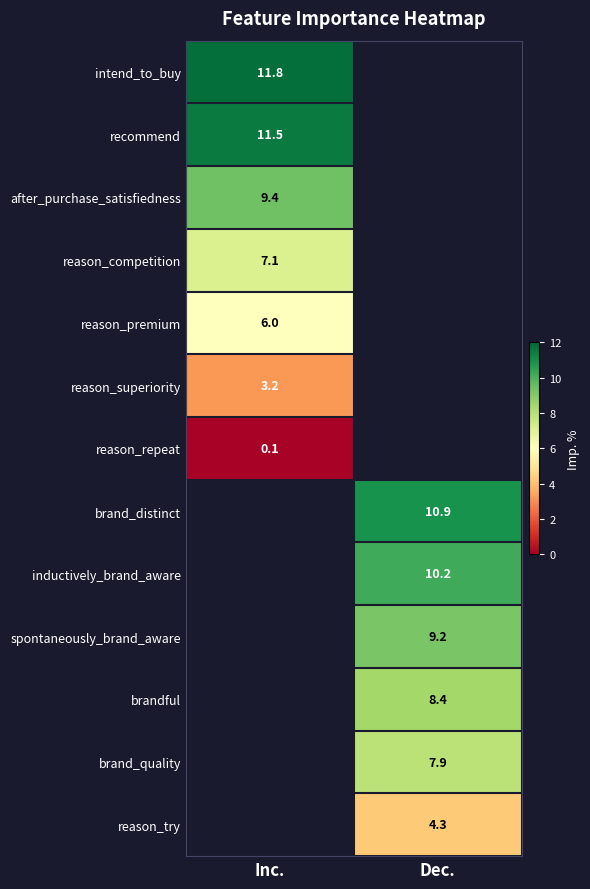

The value of after_purchase_satisfiedness at Inc. is 9.4. True or false?

True